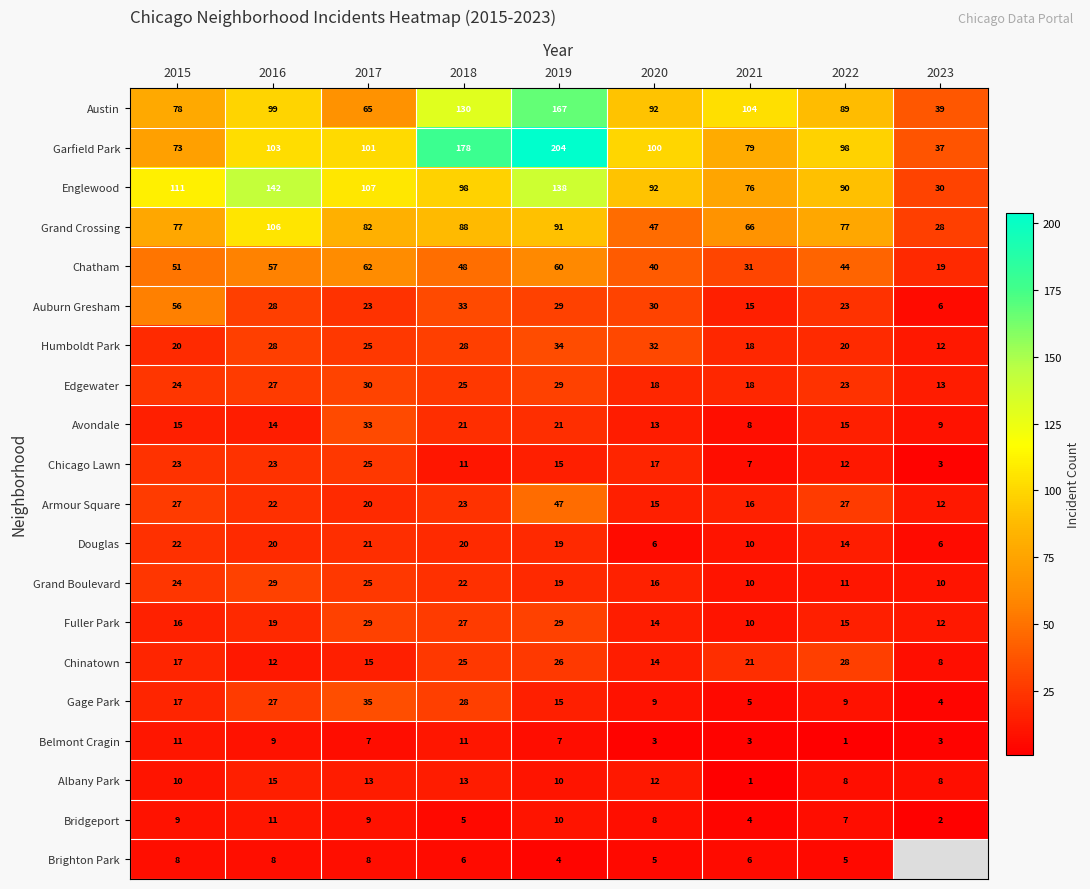

The Auburn Gresham series shows 1.4 at 2023. True or false?

False